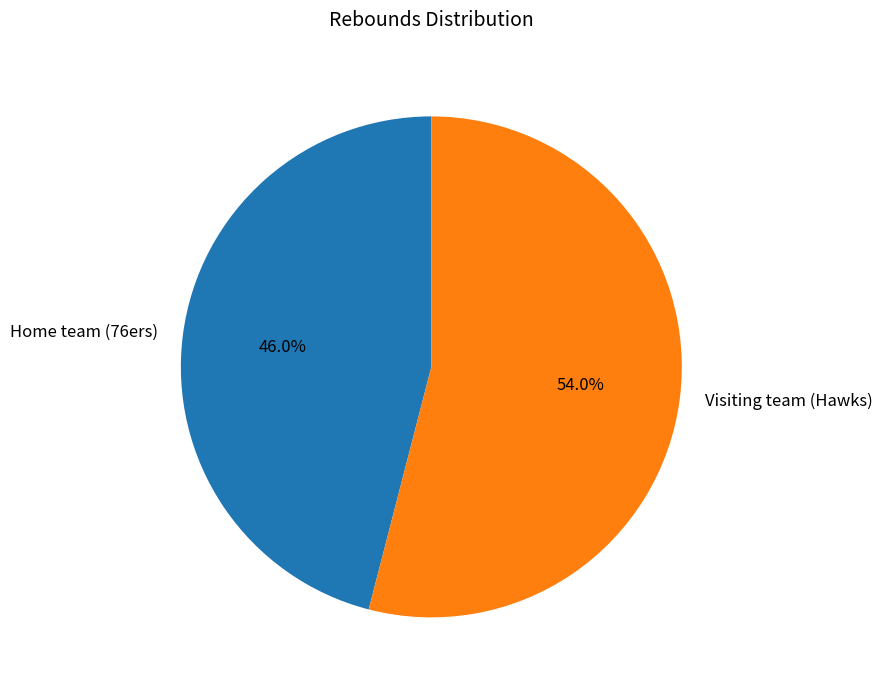

Which has a higher value, Home team (76ers) or Visiting team (Hawks)?

Visiting team (Hawks)